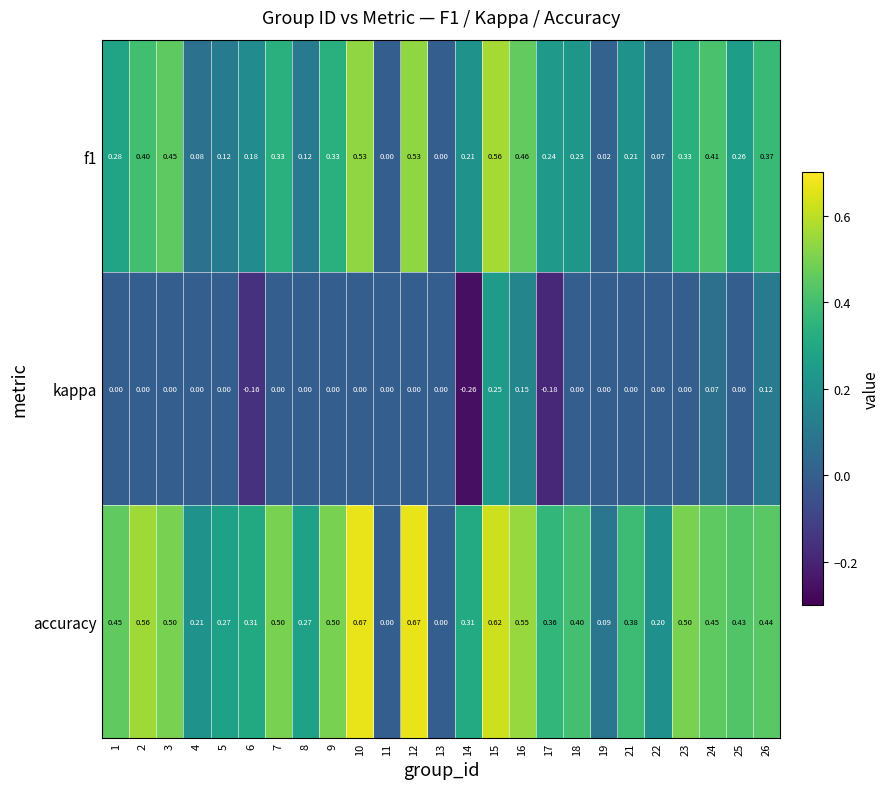

Is the value of kappa at 26 greater than the value of f1 at 11?

Yes